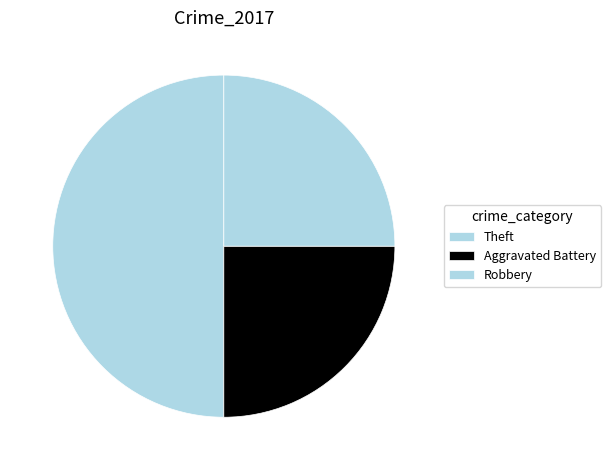

Which has a higher value, Robbery or Theft?

Theft